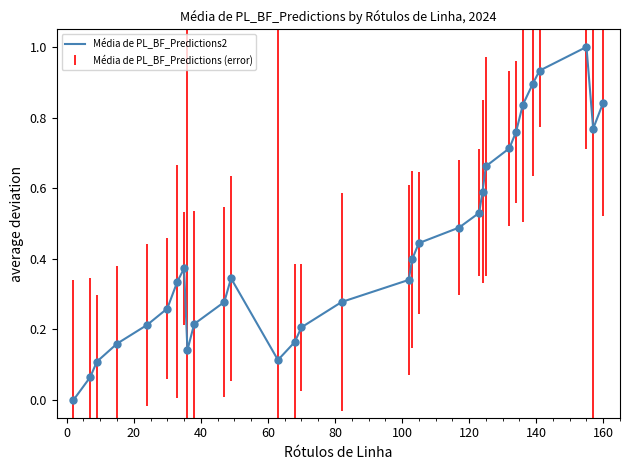

What is the difference between the maximum and minimum values?

1.0